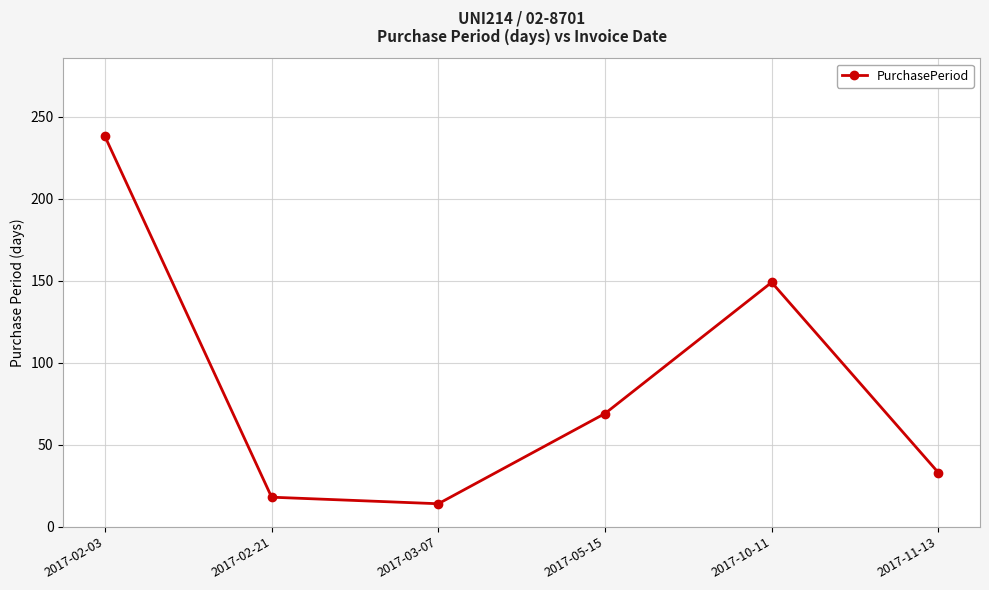

Reading left to right, extract all data points from this chart.

238	18	14	69	149	33